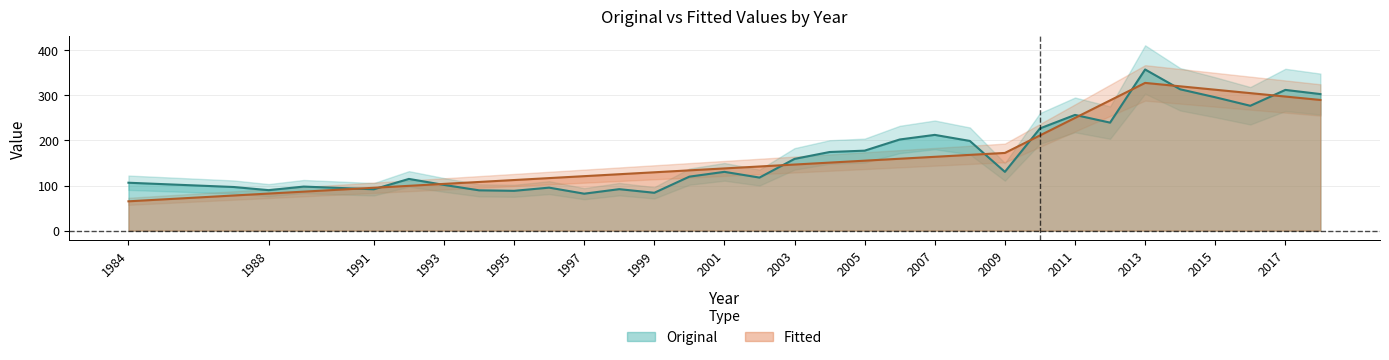

What are all the series names shown in the legend?

Original, Fitted